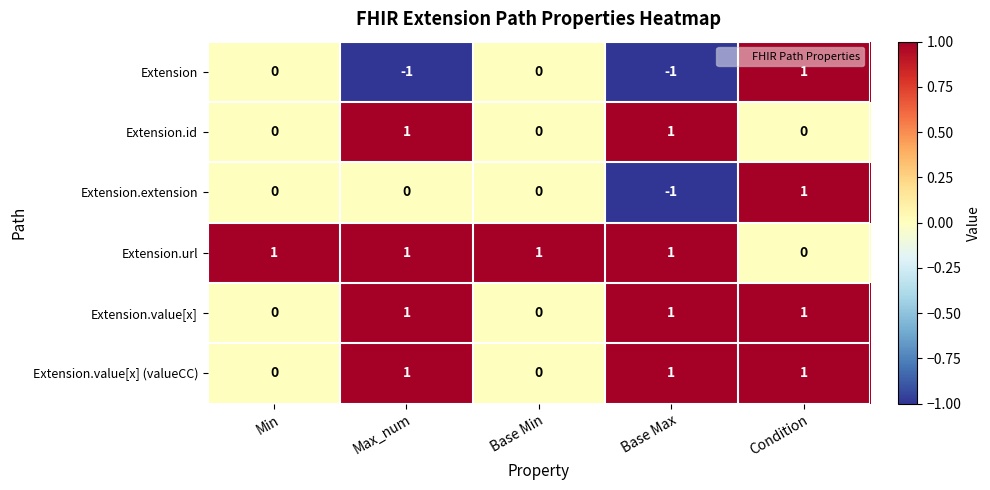

Is it true that Extension.url equals 2 at Max_num?

False